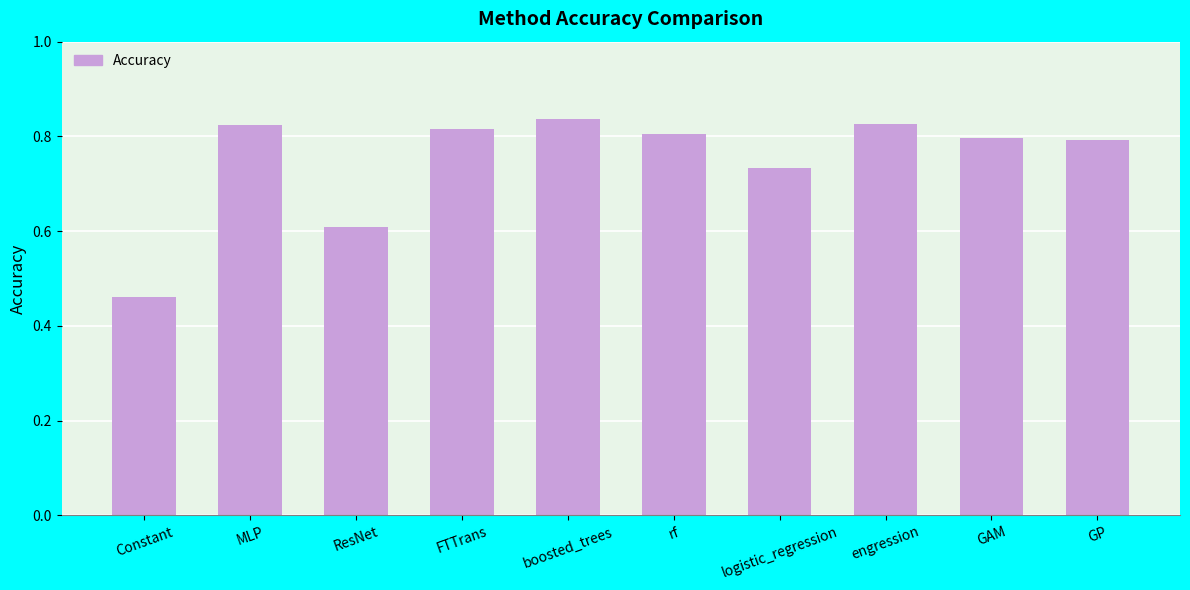

Does the chart contain stacked bars?

No